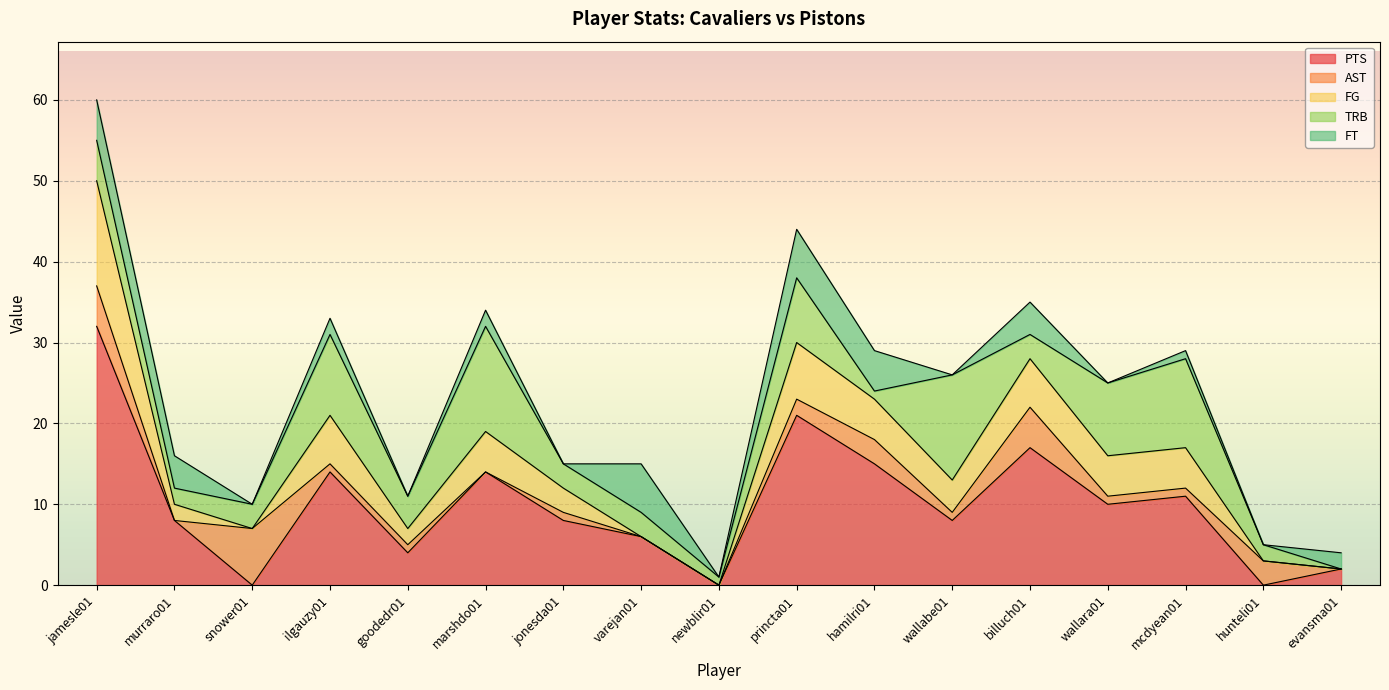

At which category does the chart reach its peak across all series?

jamesle01